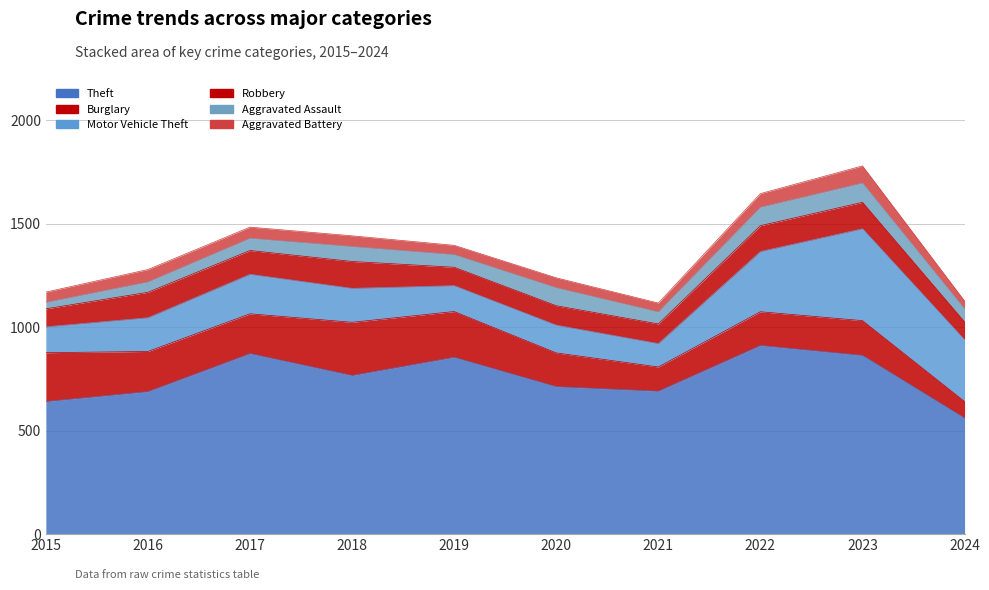

Which series has the widest spread of values?

Theft